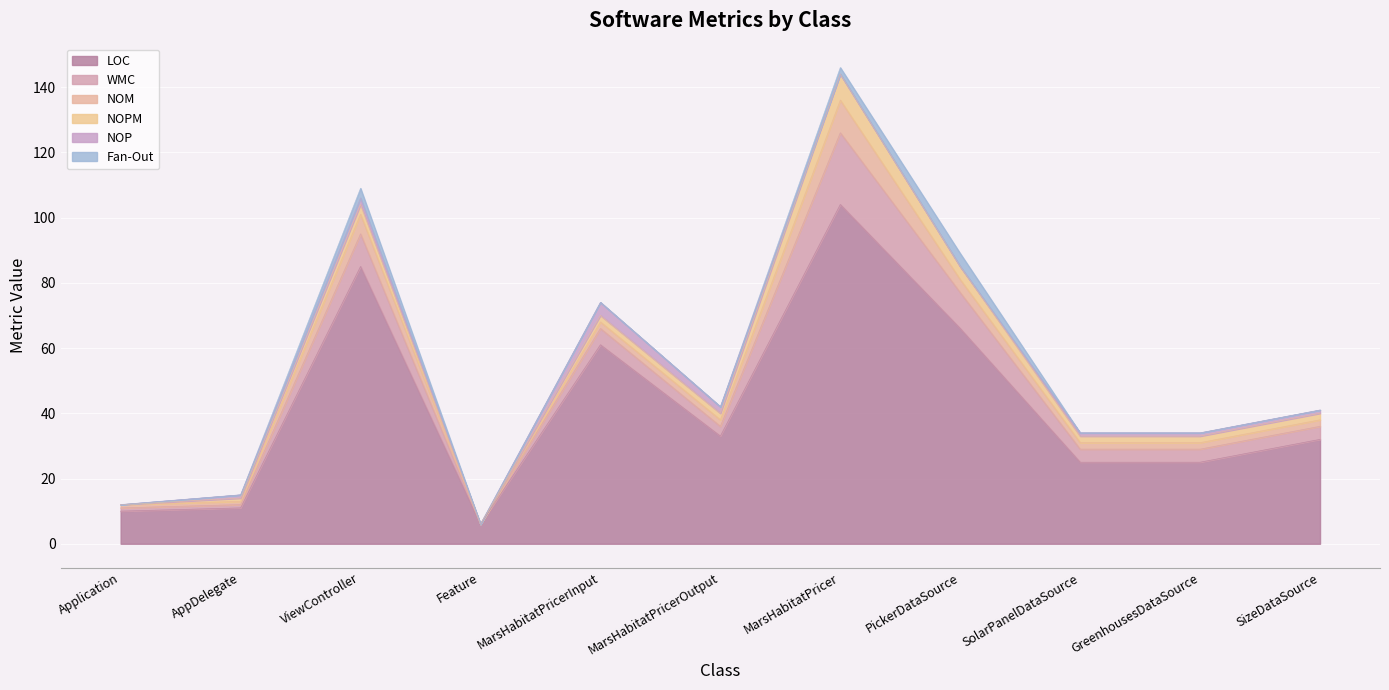

True or false: NOPM and WMC cross at least once.

False